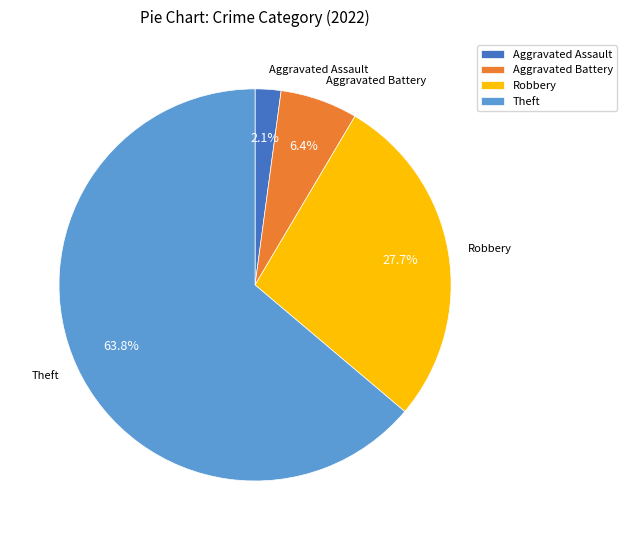

Which category has the smallest portion of the pie?

Aggravated Assault